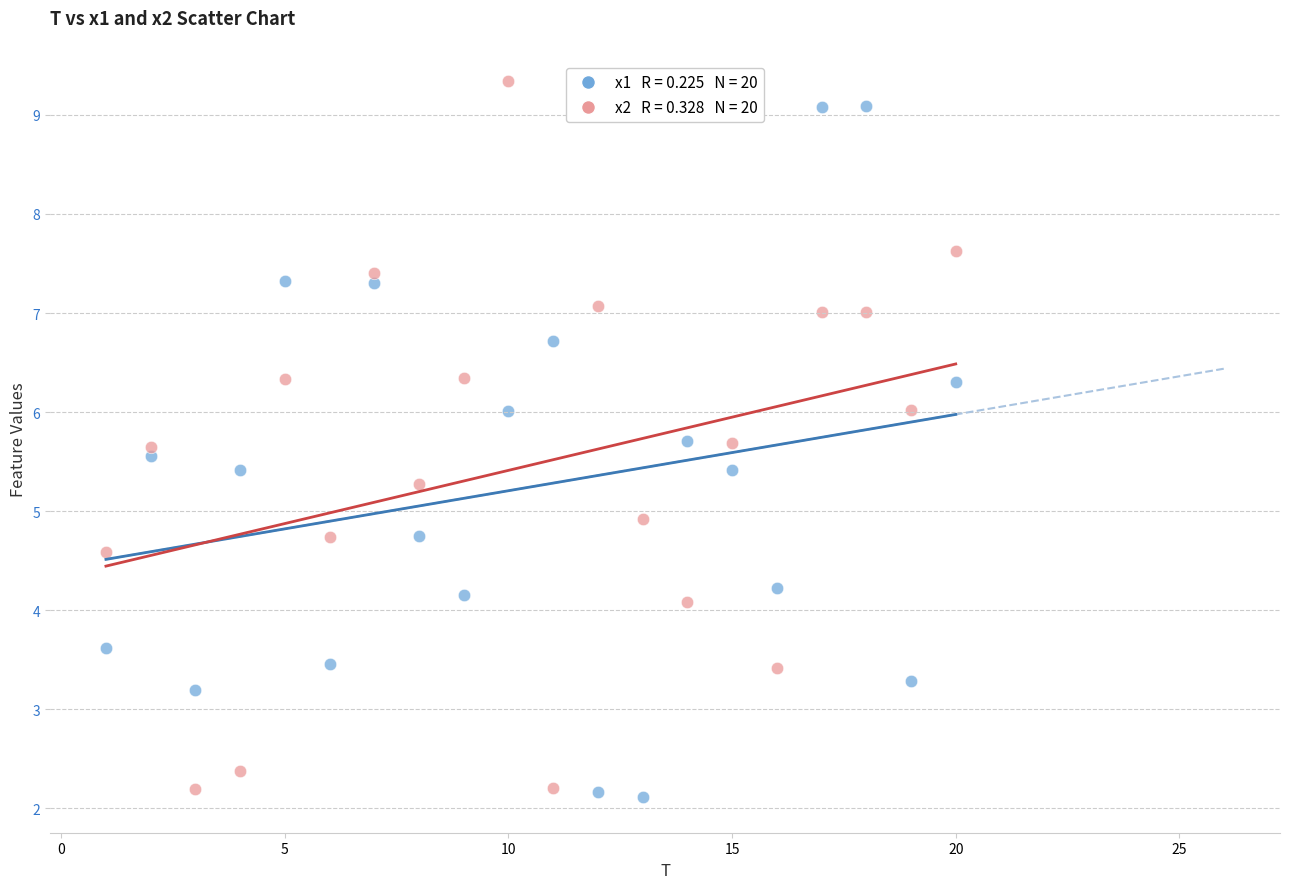

Across all data points, what is the range of Y values (max minus min)?

7.2